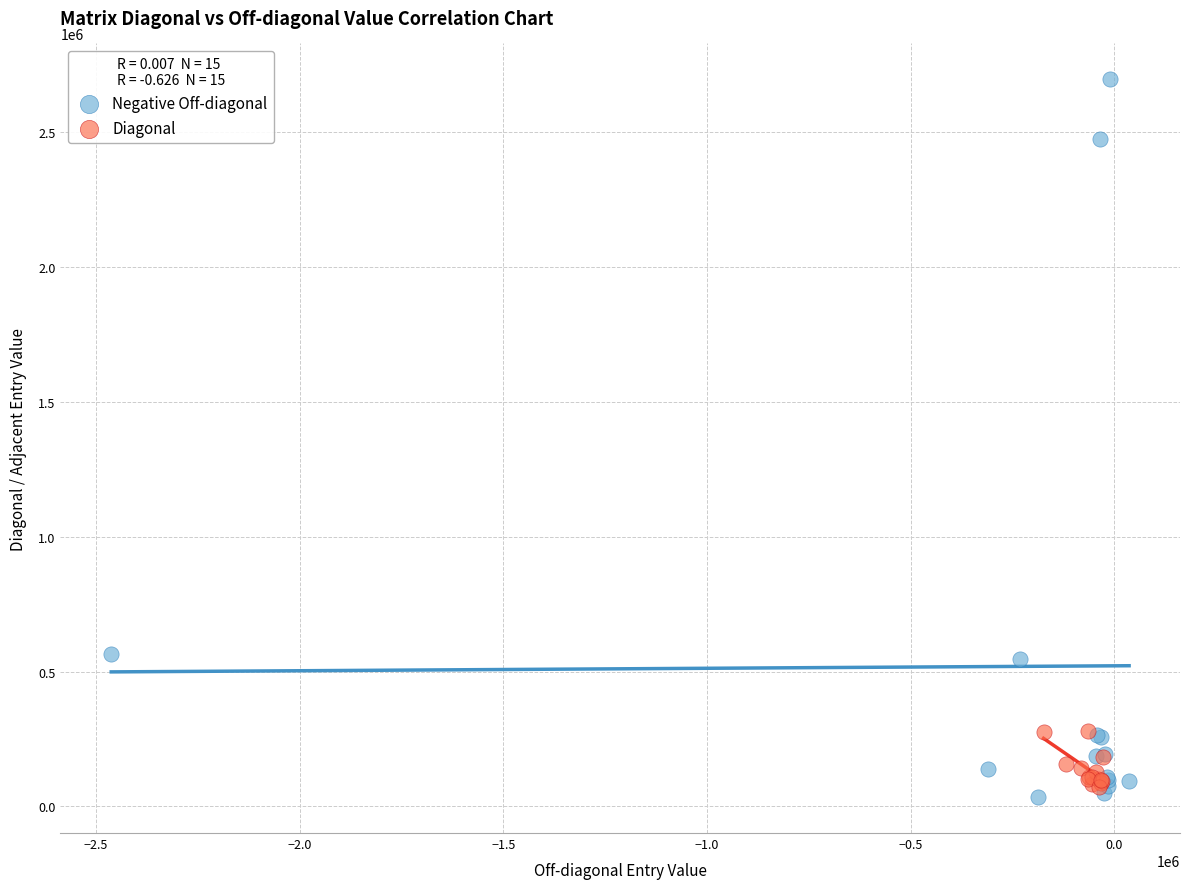

Which series has the widest spread of Y values?

Negative Off-diagonal